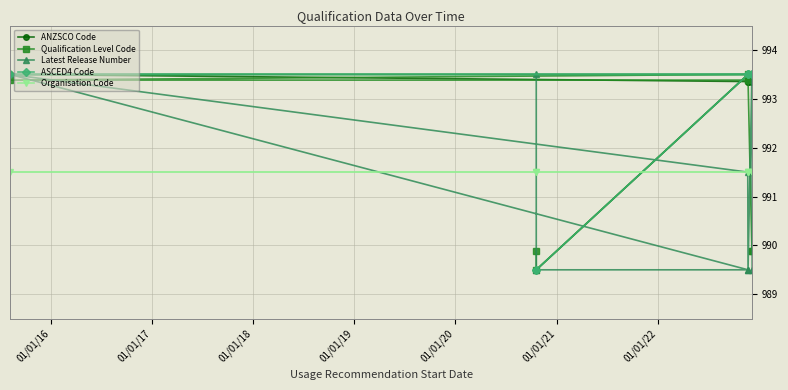

True or false: Qualification Level Code has more than 1 interior local peaks.

False